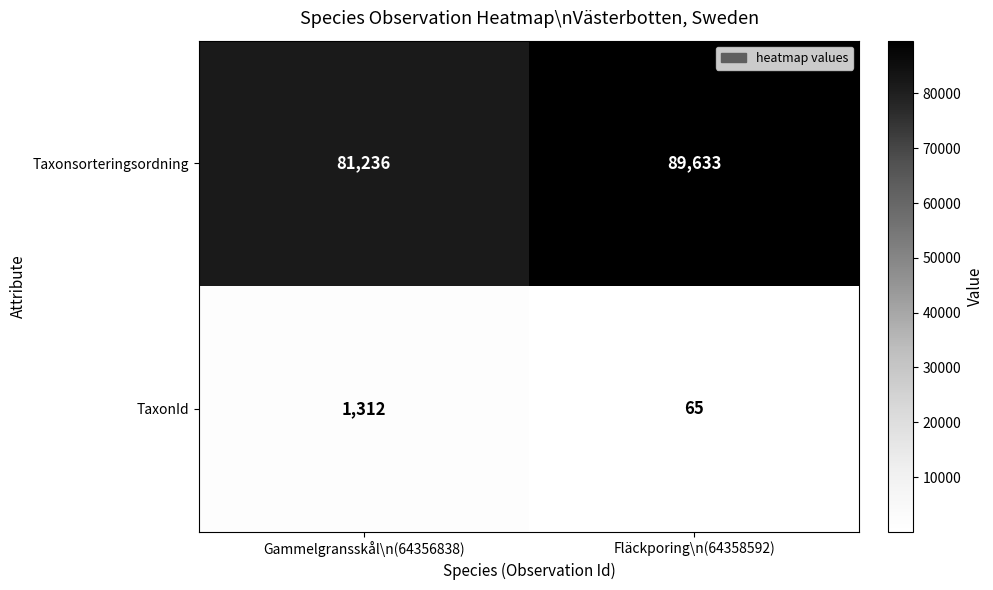

The value of Taxonsorteringsordning at Gammelgransskål\n(64356838) is 42457. True or false?

False